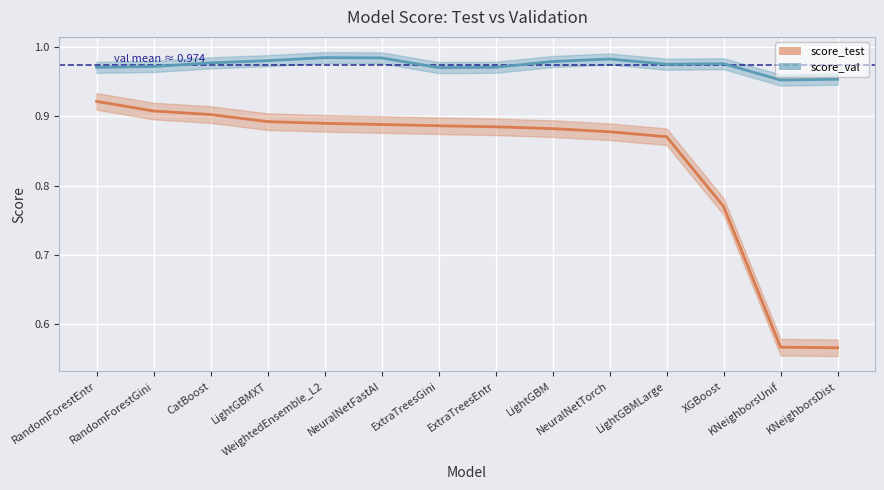

True or false: score_test has a value of 0.8 at XGBoost.

True